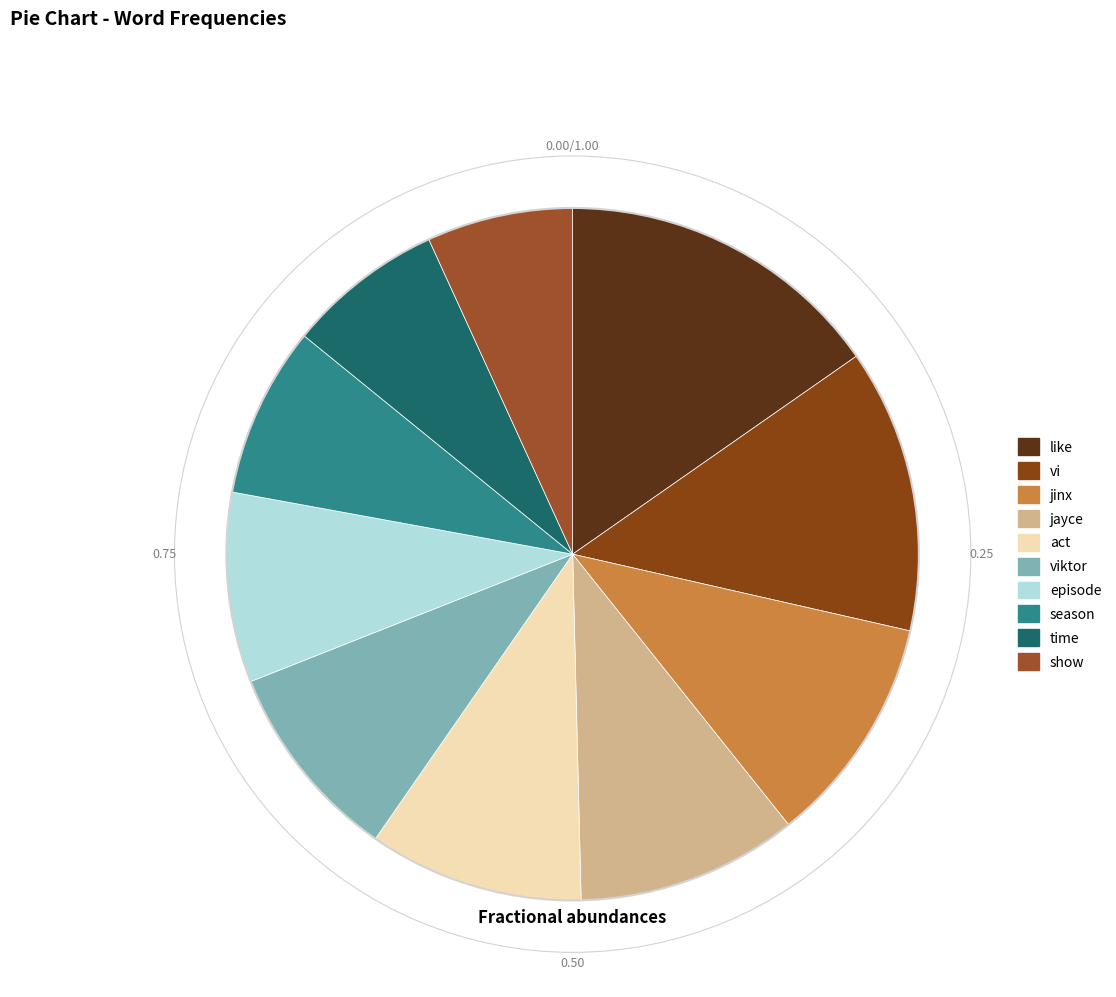

To the nearest percent, what is the average slice percentage?

10%